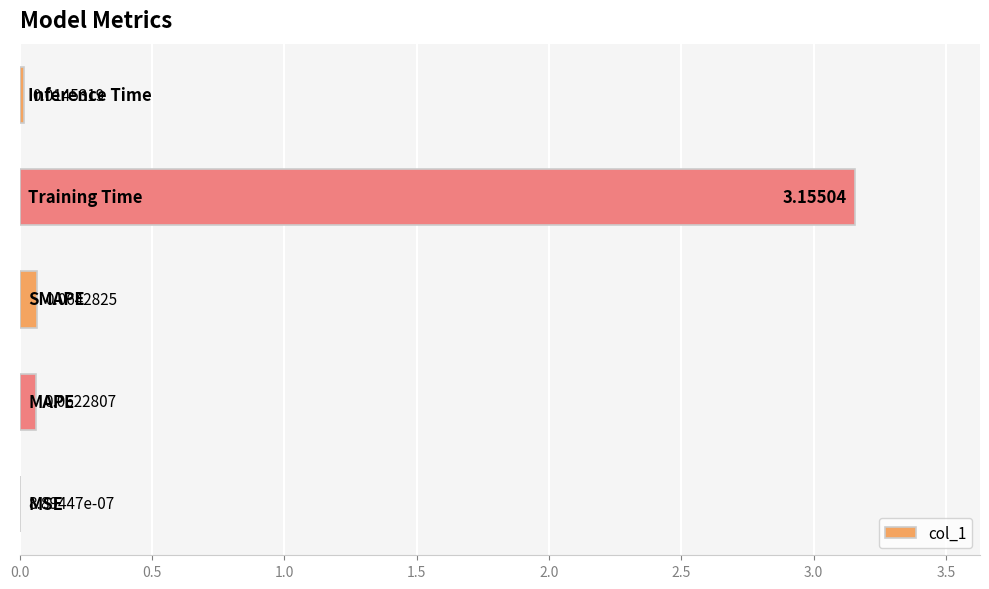

What is the sum of all values?

3.3